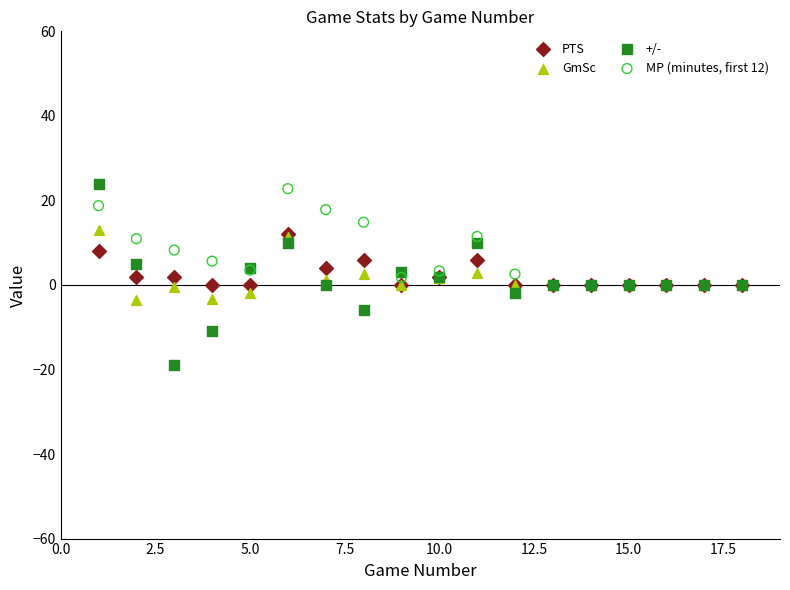

Which series has the widest spread of Y values?

+/-